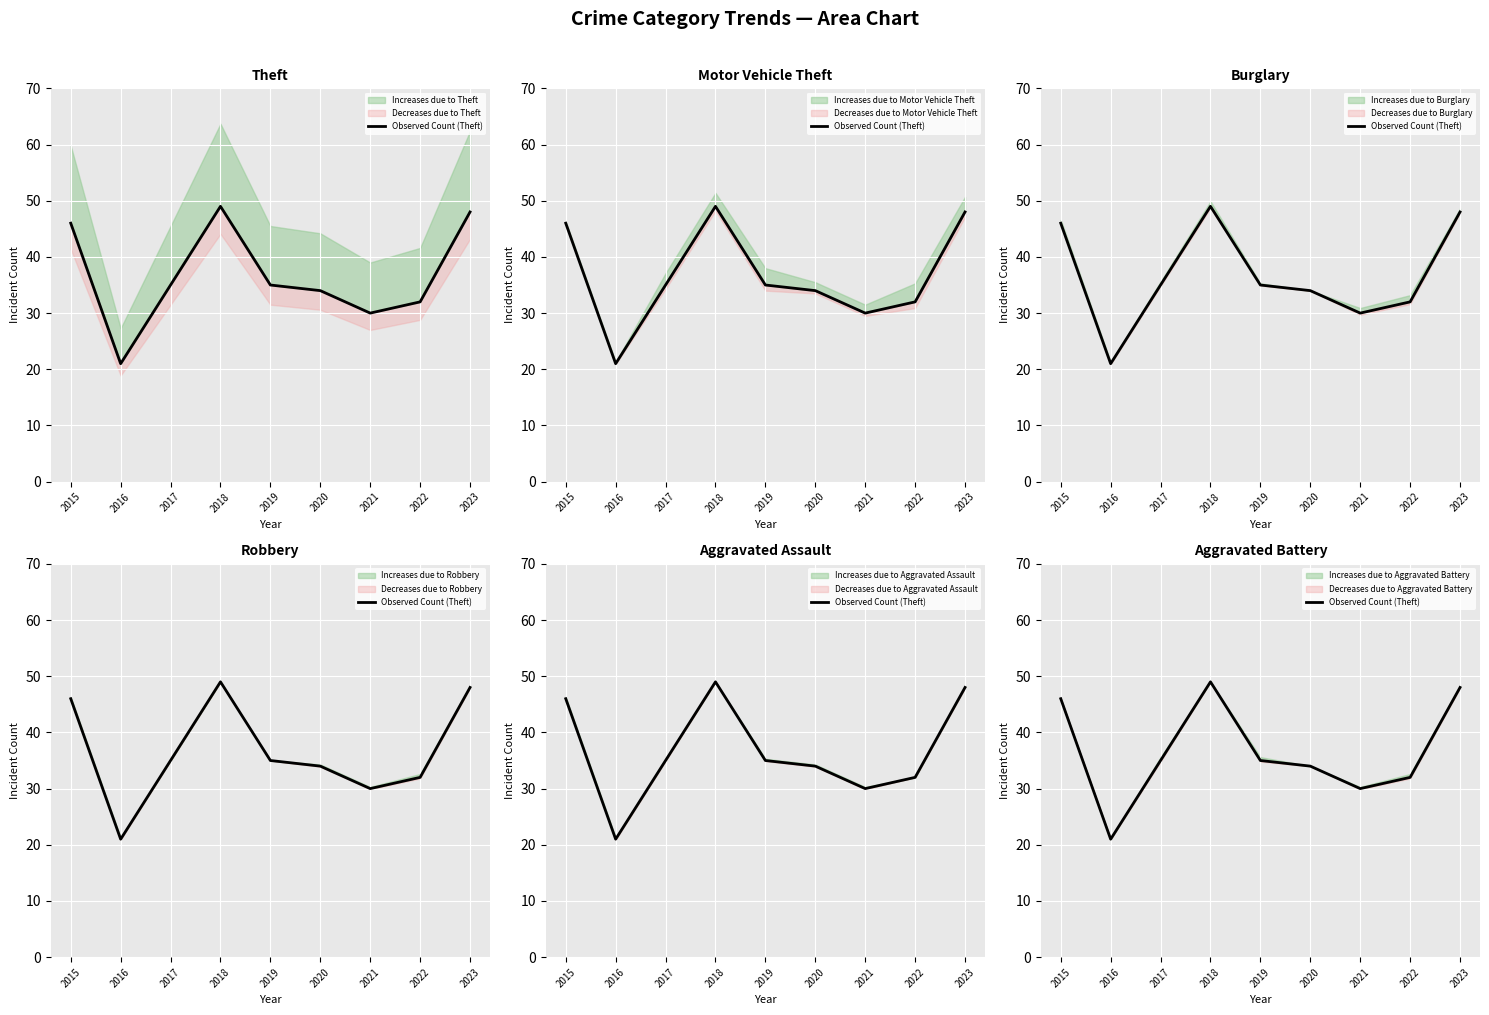

What is the sum of all values?

330